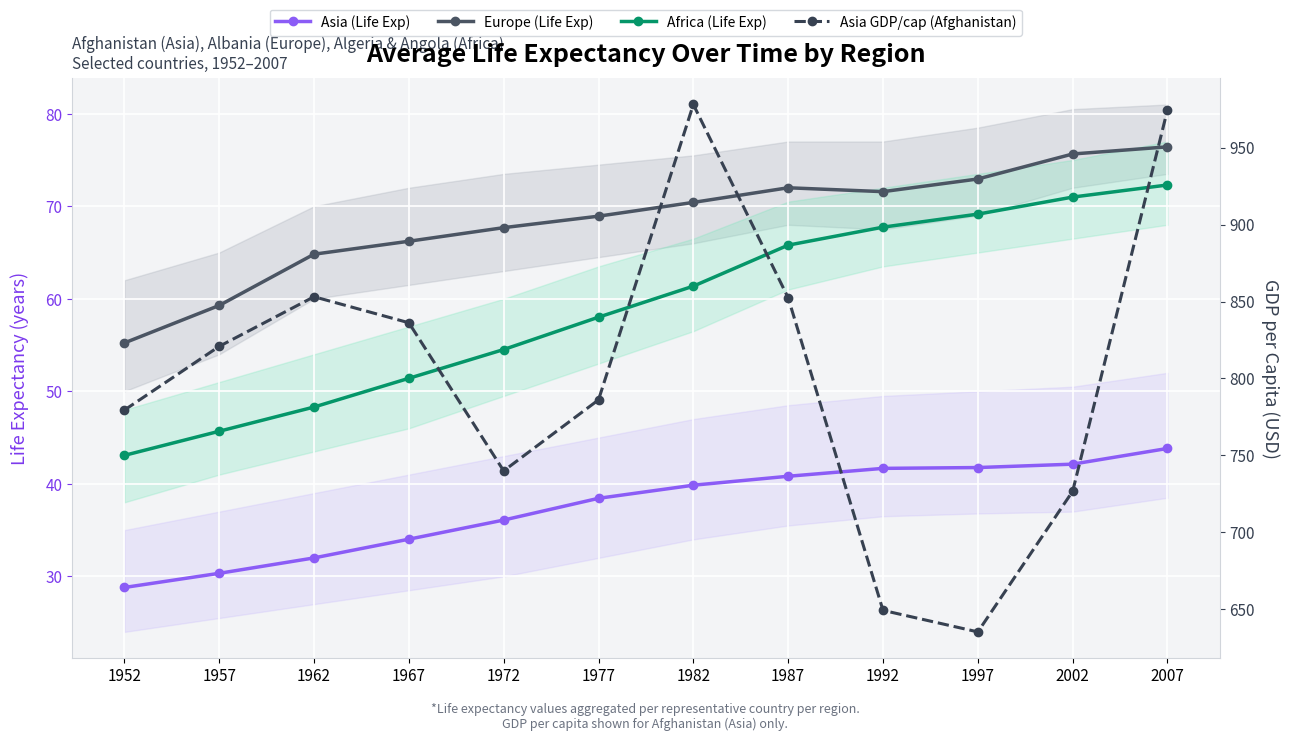

How many lines are shown in the chart?

4